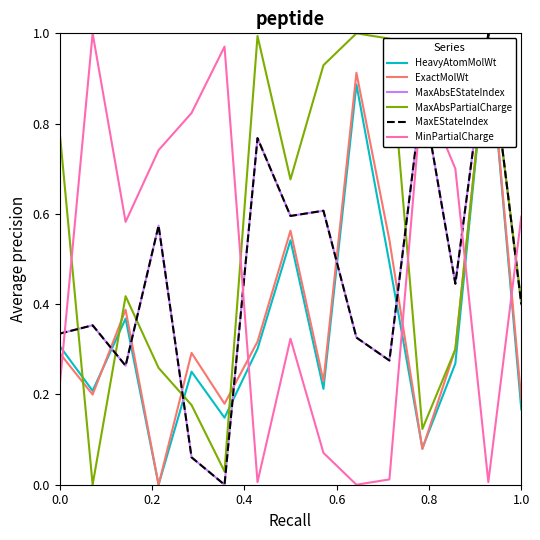

Does the chart display data point markers on the line(s)?

No